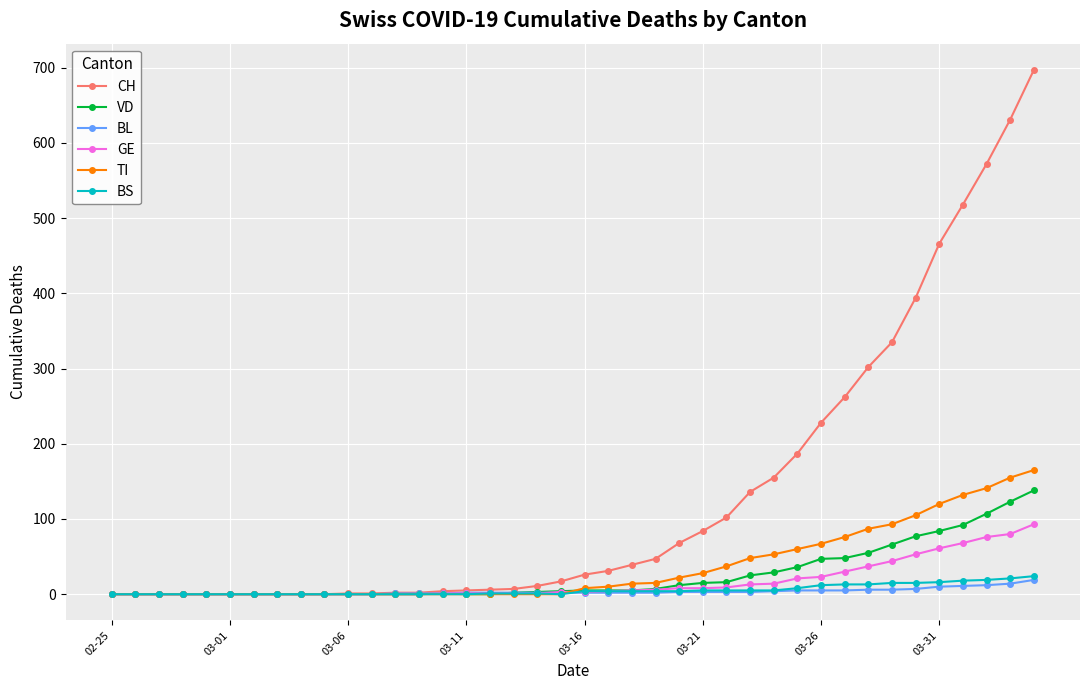

What is the maximum value for CH?

697